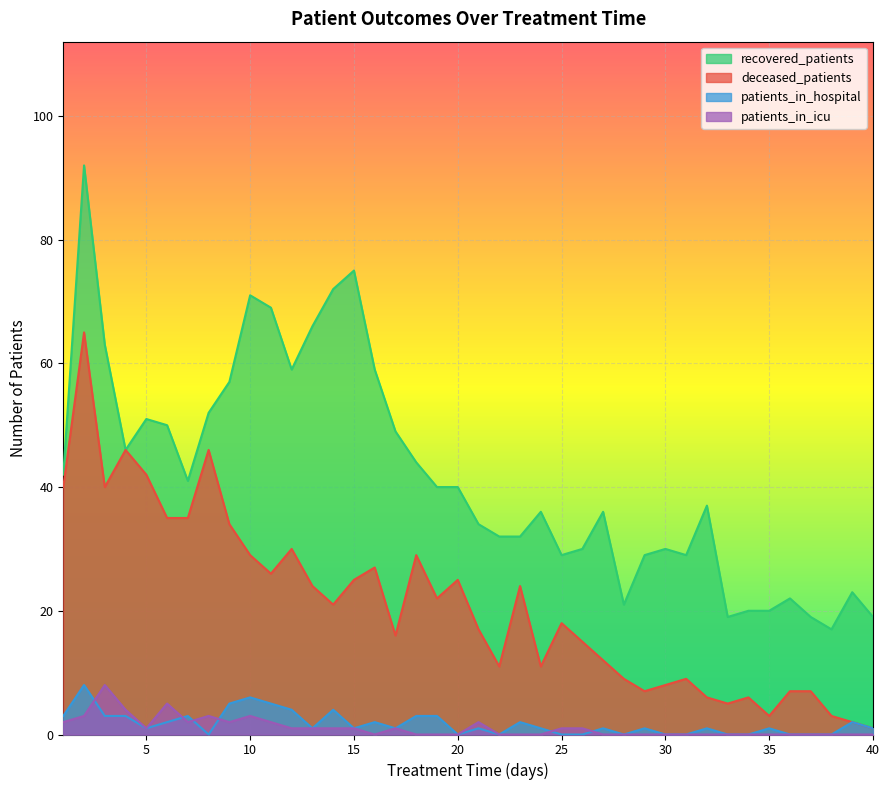

What is the spread (max minus min) of values at 25?

29